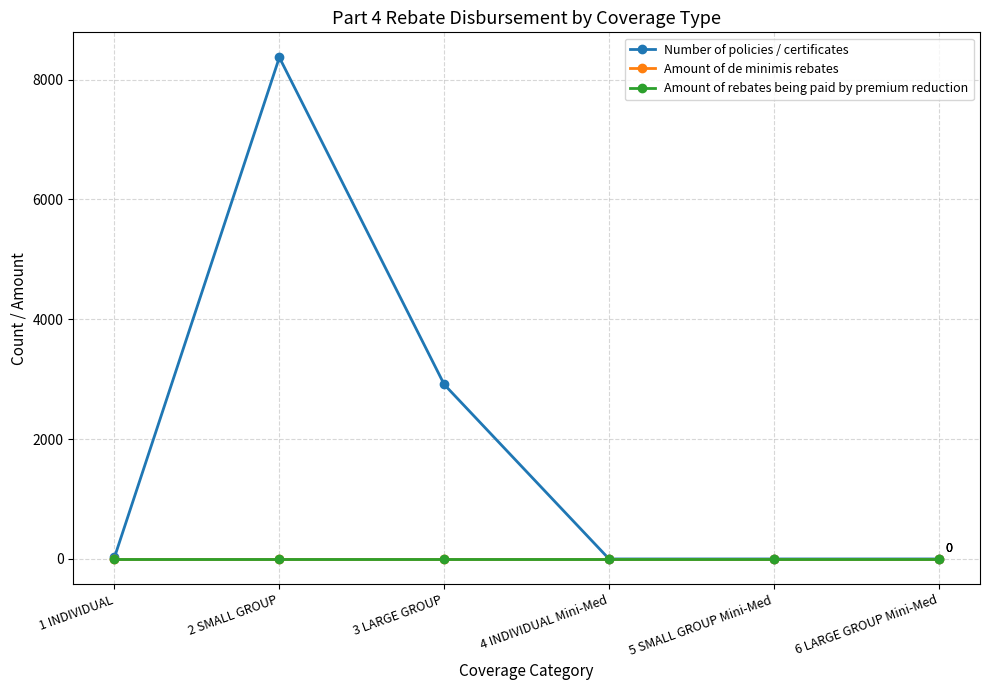

Is the value of Amount of de minimis rebates at 3 LARGE GROUP greater than the value of Number of policies / certificates at 3 LARGE GROUP?

No